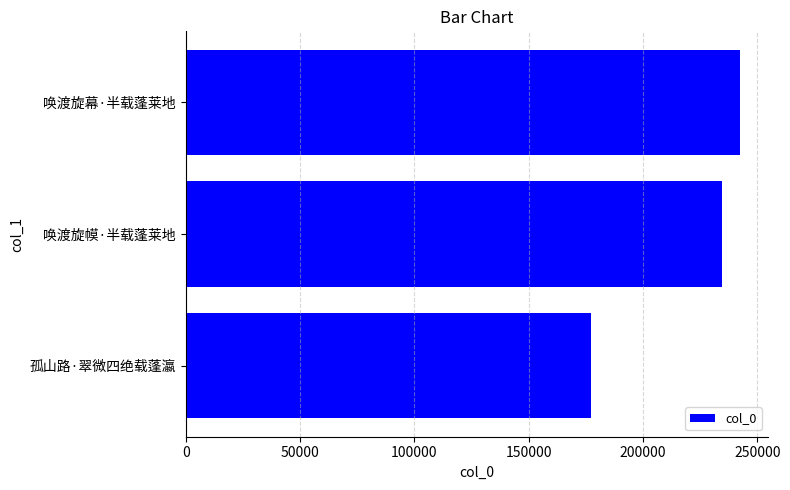

What is the smallest value displayed?

177018